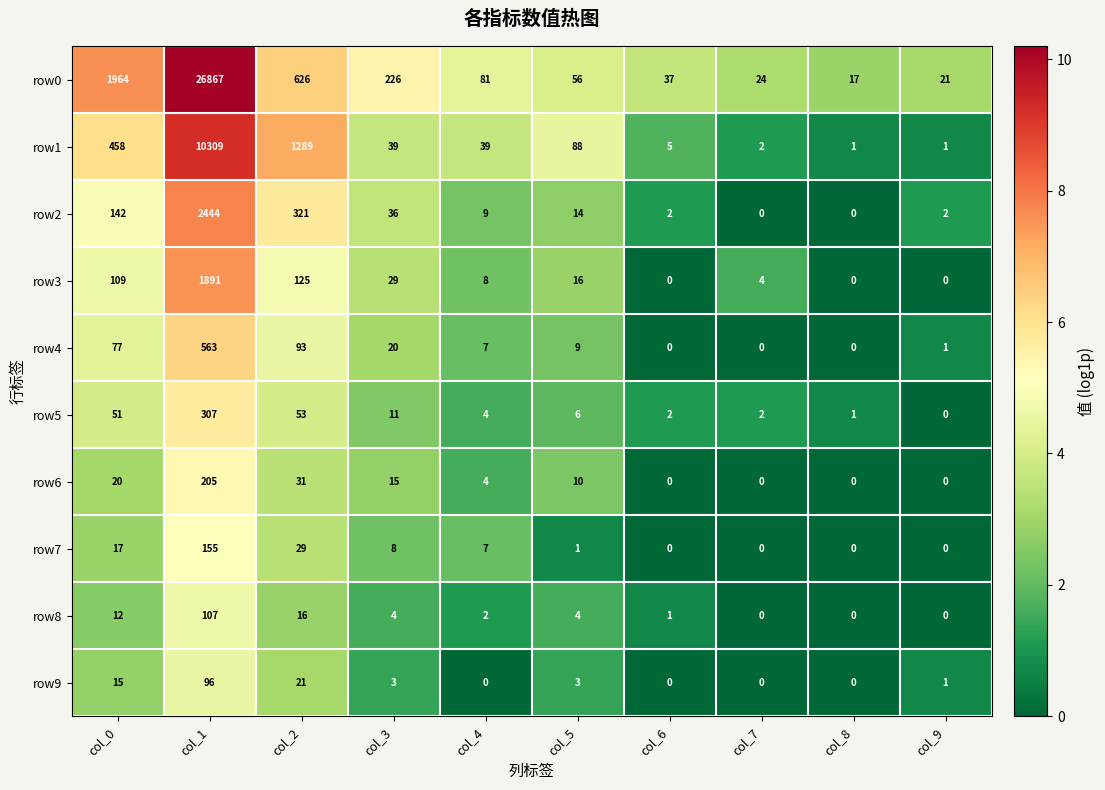

How many categories are shown in the chart?

10